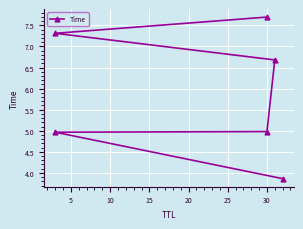

Count the number of data series in this chart.

1